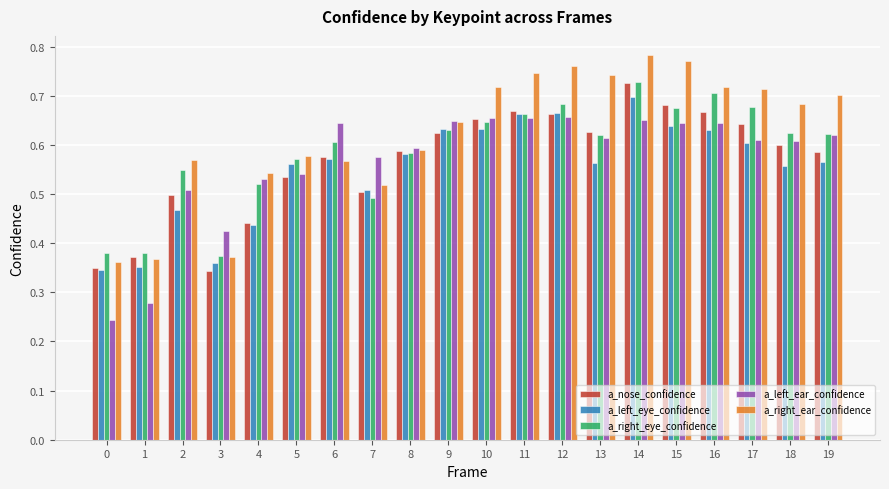

At which category is the sum across all series the highest?

14